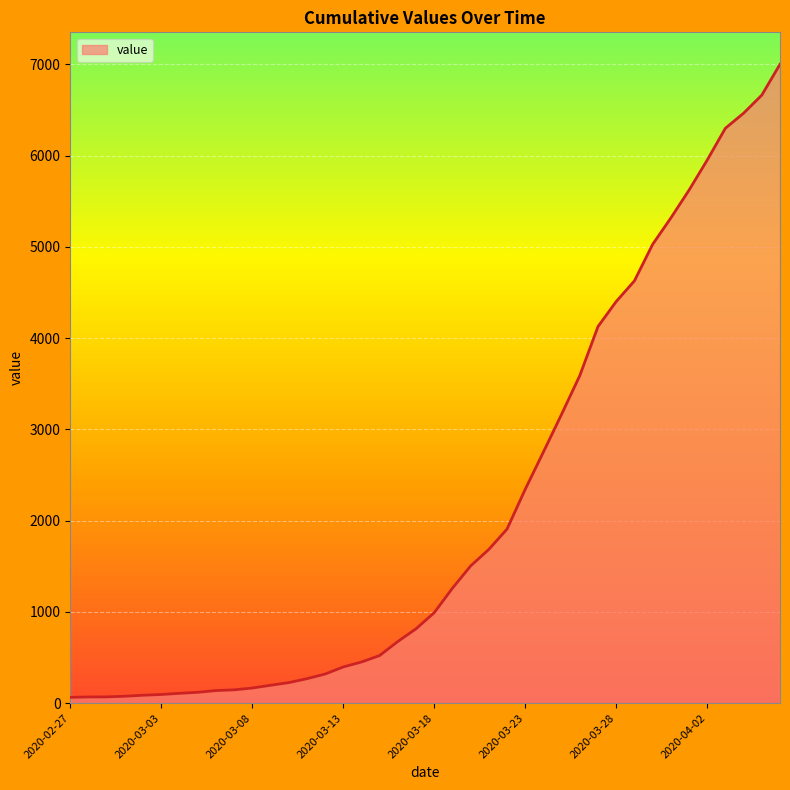

What is the maximum value shown in the chart?

7002